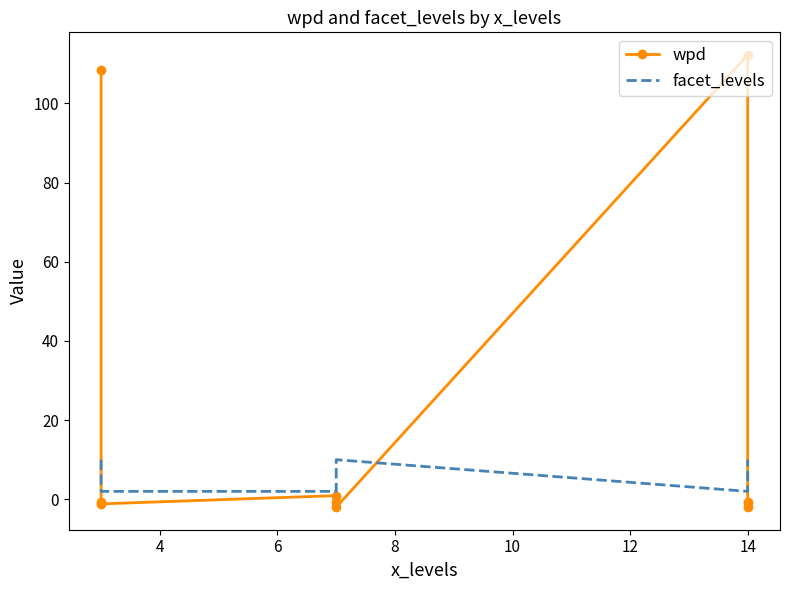

The value of wpd at 8 is 0.5. True or false?

False